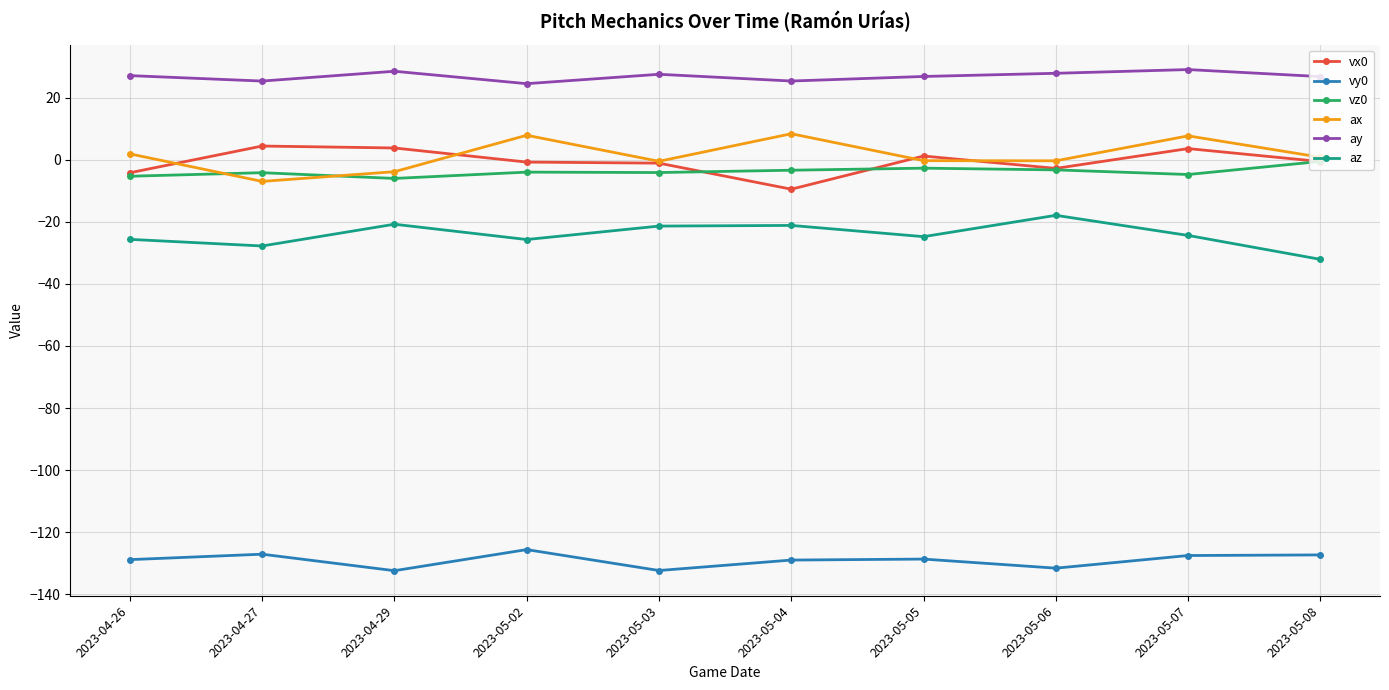

What is the difference between the maximum and second lowest values in the vy0 series?

6.7